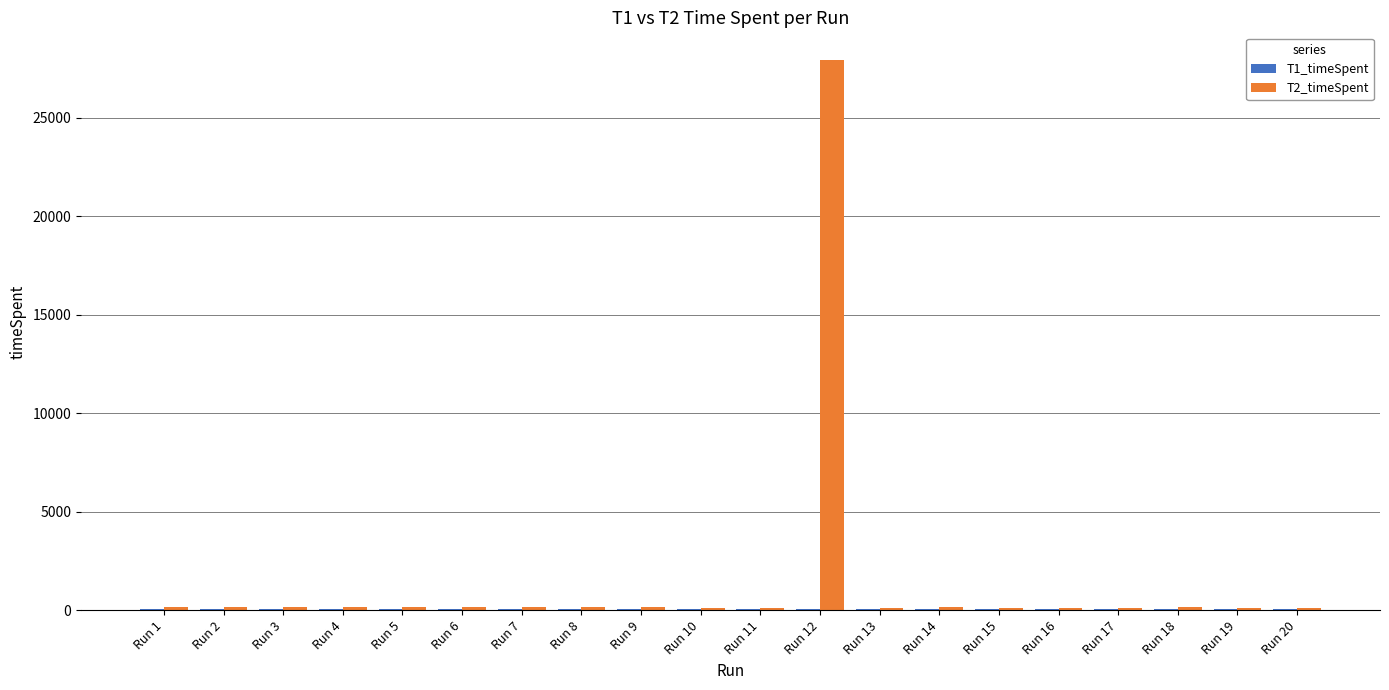

What is the maximum value shown in the chart?

27936.7